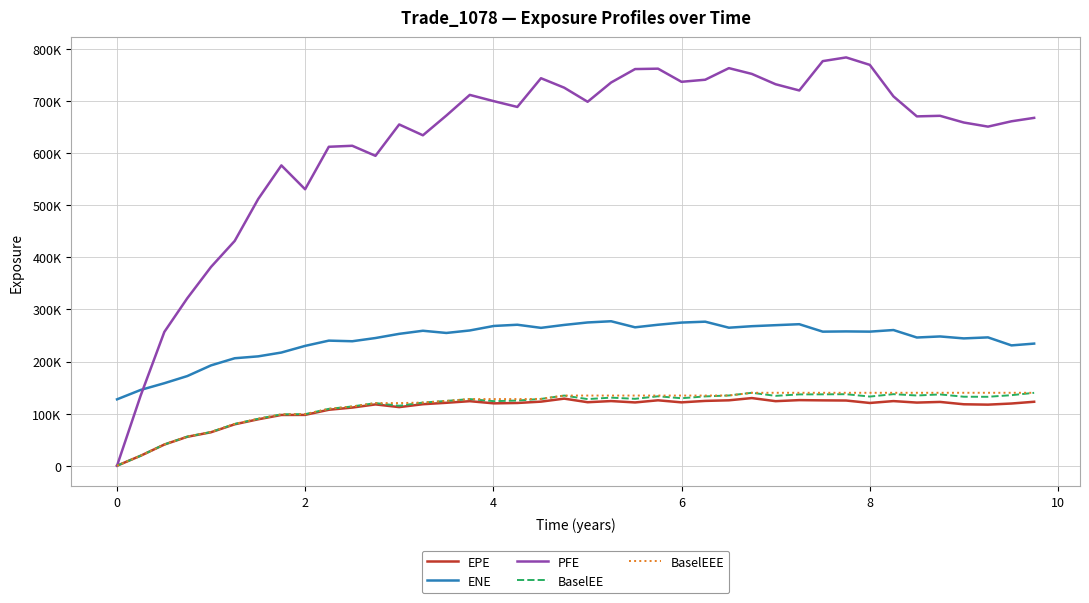

What are all the series names shown in the legend?

EPE, ENE, PFE, BaselEE, BaselEEE